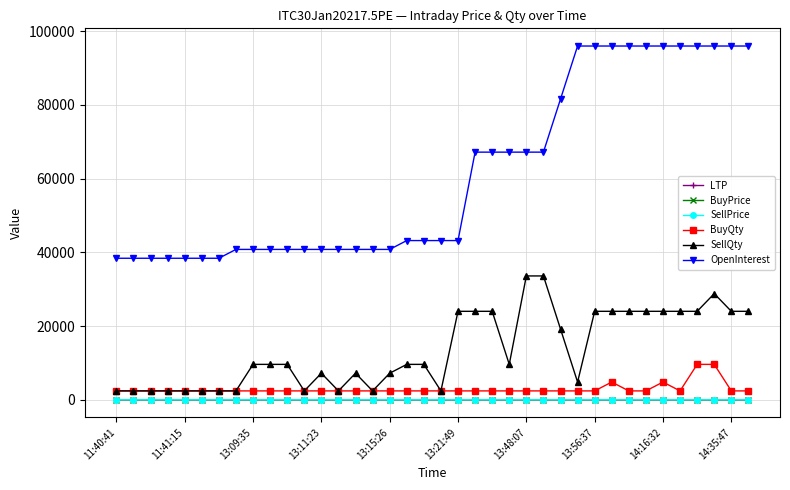

How many data points does each series have?

38